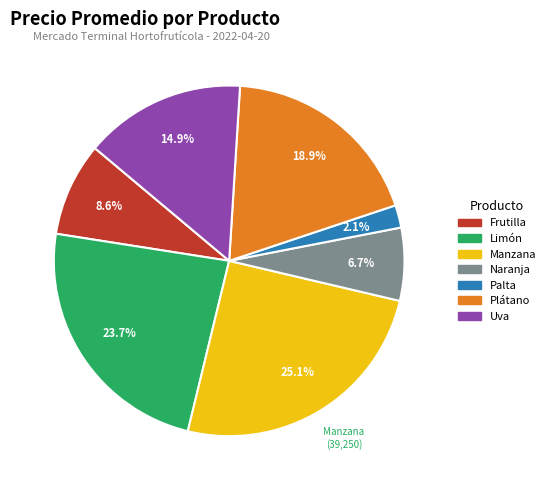

Rank the categories by value from highest to lowest.

Manzana, Limón, Plátano, Uva, Frutilla, Naranja, Palta